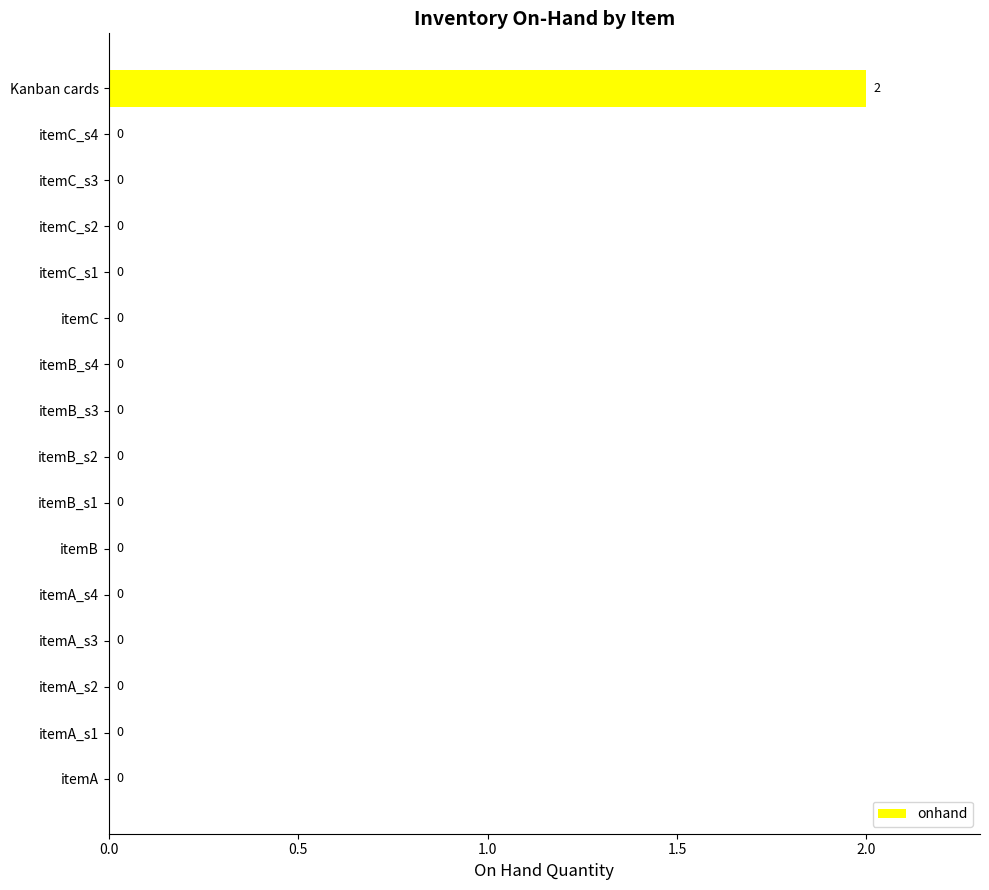

Reading bottom to top, transcribe all the data shown in this chart.

itemA=0	itemA_s1=0	itemA_s2=0	itemA_s3=0	itemA_s4=0	itemB=0	itemB_s1=0	itemB_s2=0	itemB_s3=0	itemB_s4=0	itemC=0	itemC_s1=0	itemC_s2=0	itemC_s3=0	itemC_s4=0	Kanban cards=2